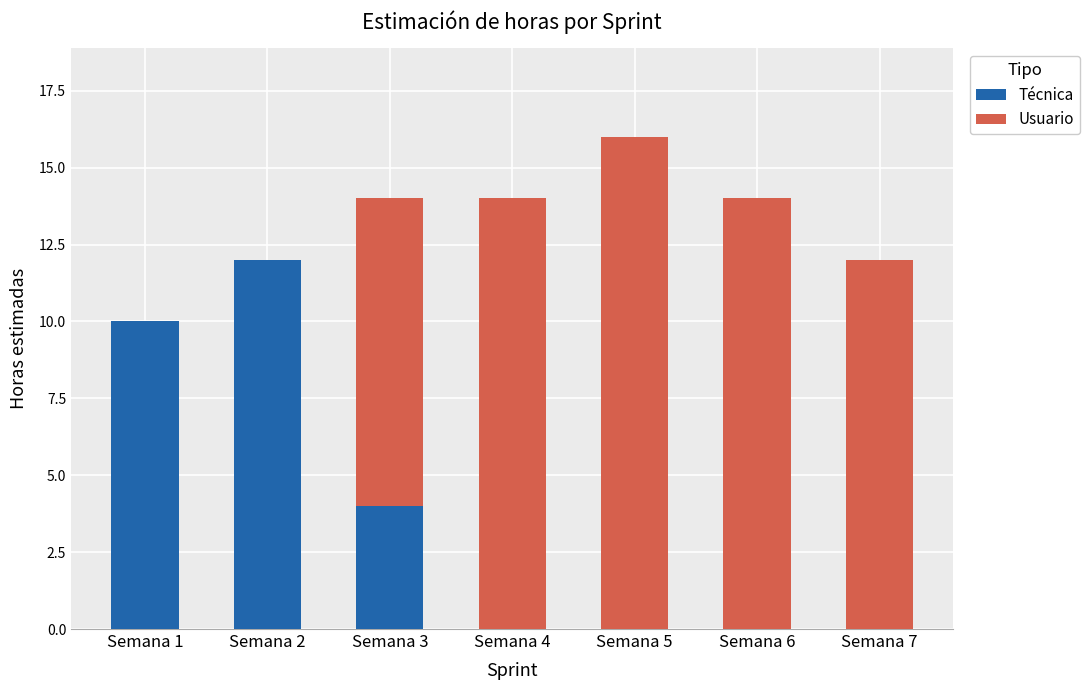

The Técnica series shows 4 at Semana 3. True or false?

True